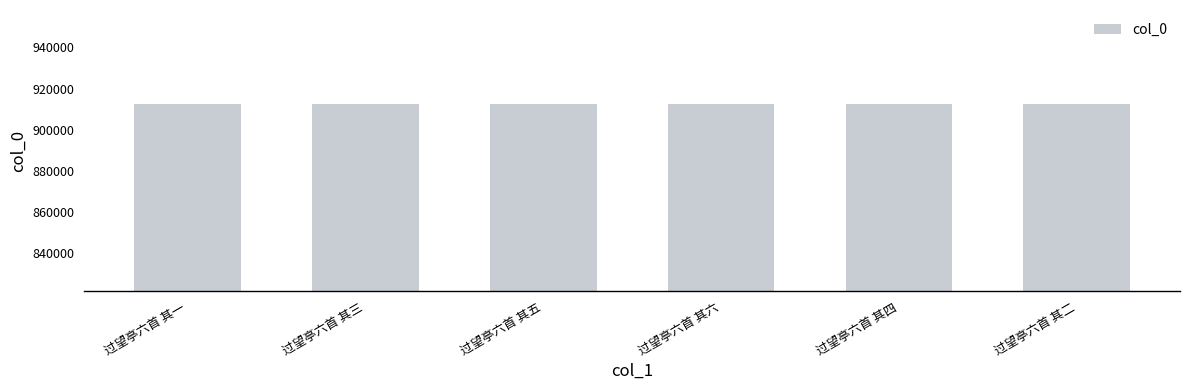

True or false: the data shows 312552 at 过望亭六首 其三.

False